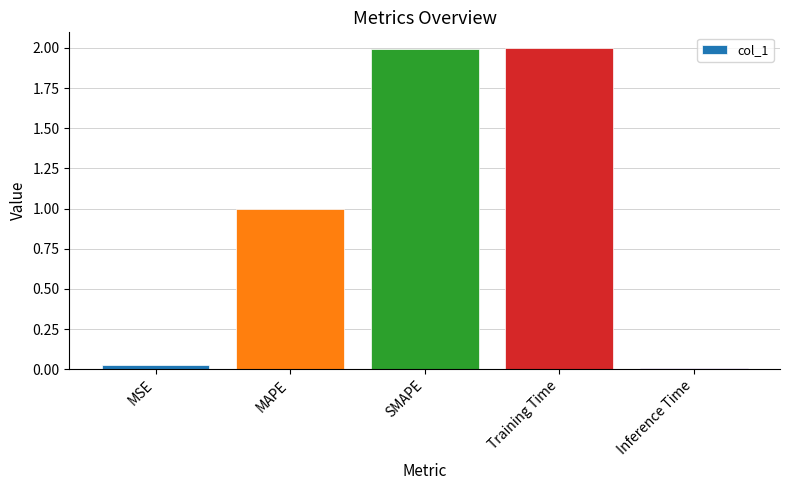

Count the number of categories in the chart.

5